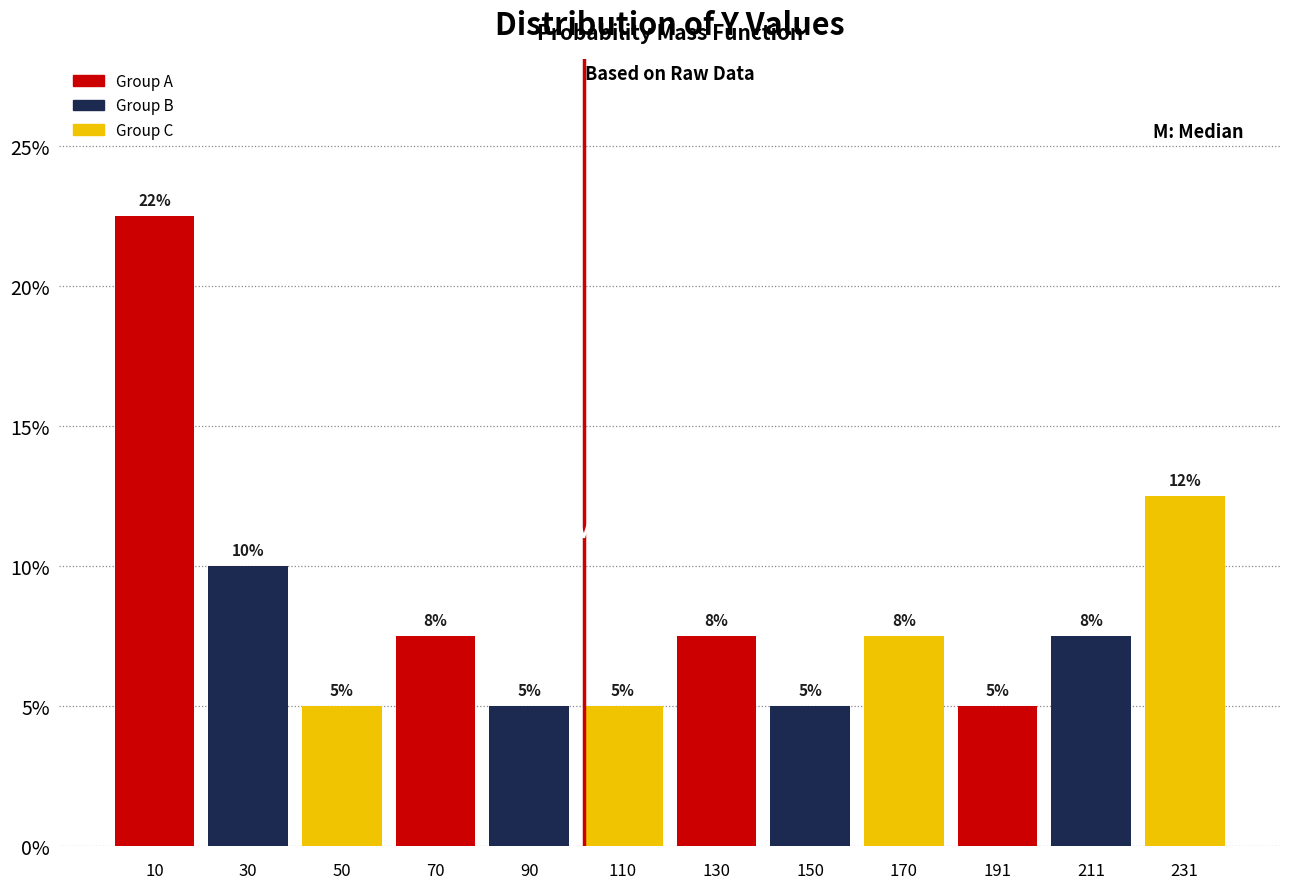

Which range on the x-axis has the tallest bar?

0 to 20